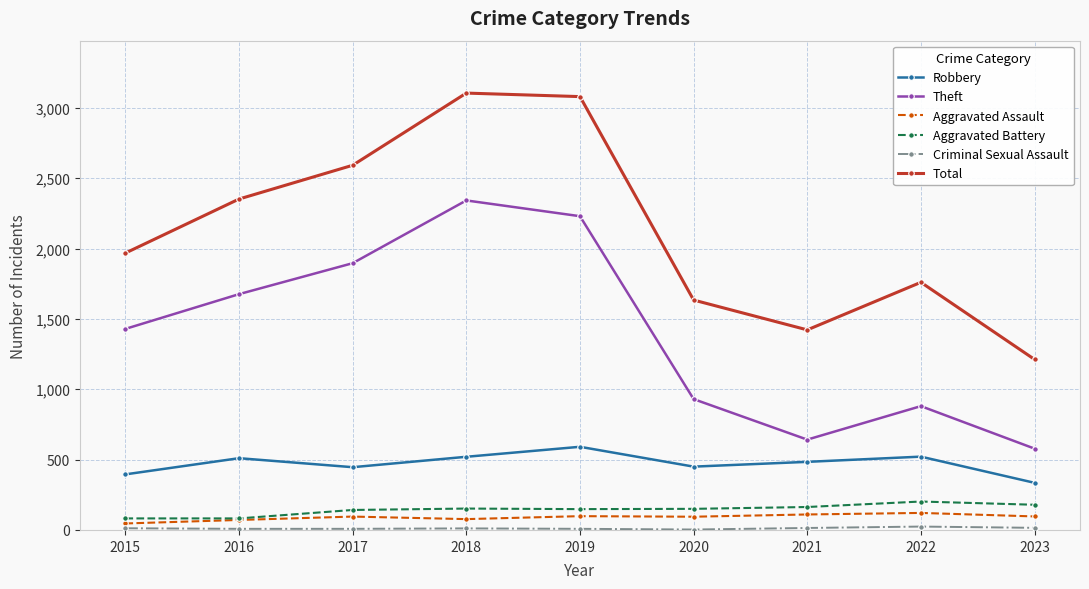

How many interior local peaks does the Theft series have?

2